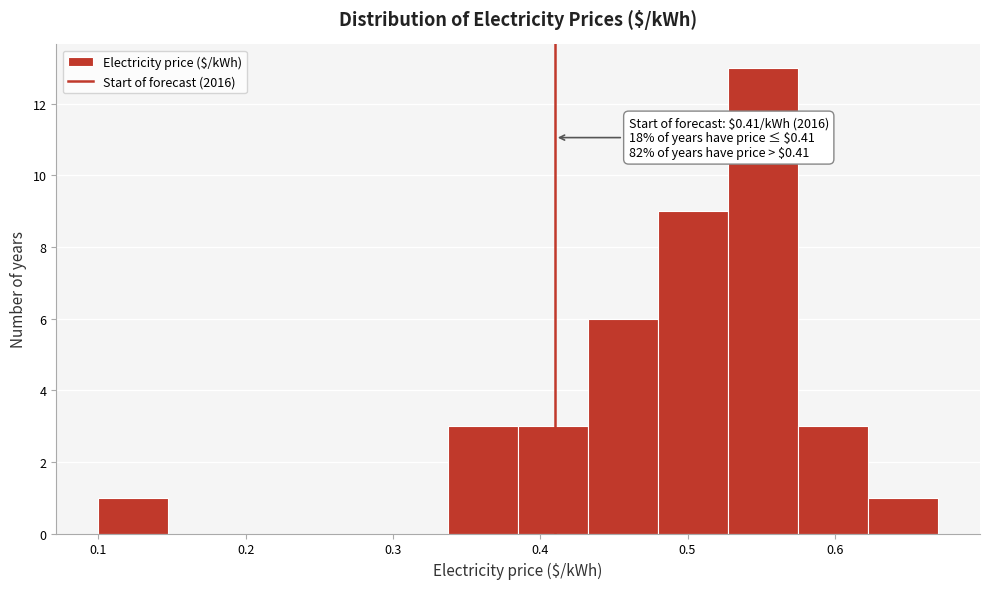

Which range on the x-axis has the tallest bar?

0.53 to 0.58